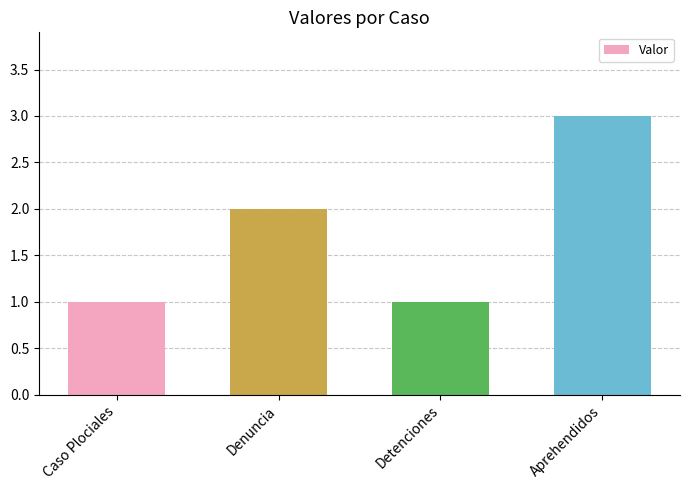

What is the sum of all values?

7